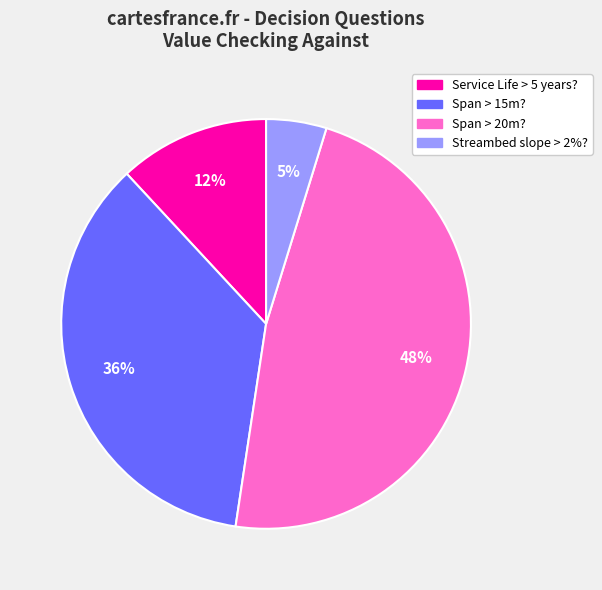

How many segments does this pie chart have?

4